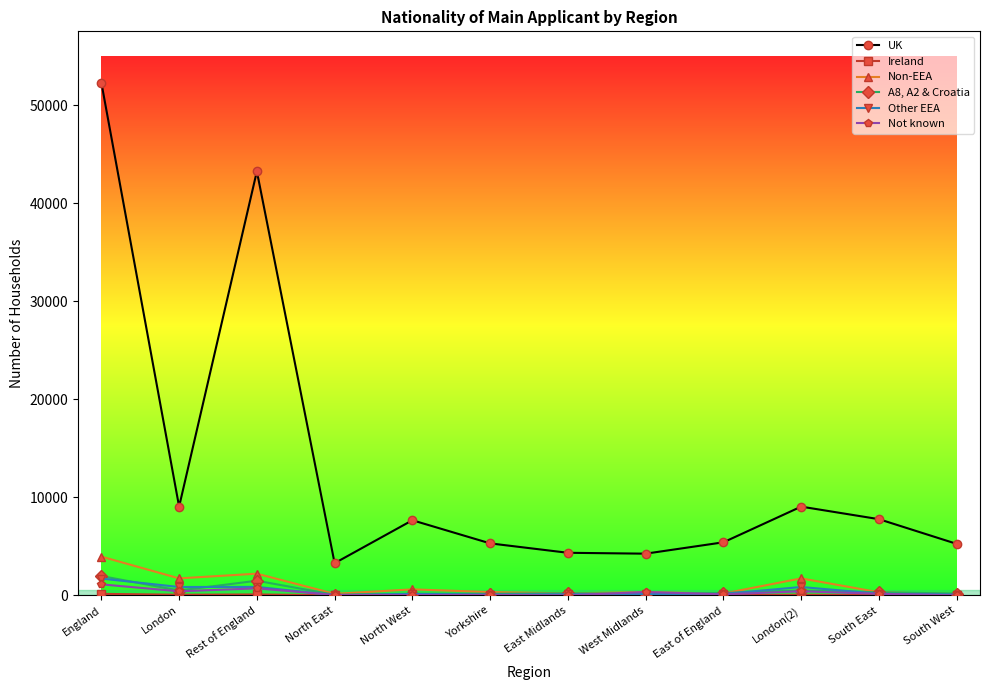

What is the total value across all series at North East?

3540